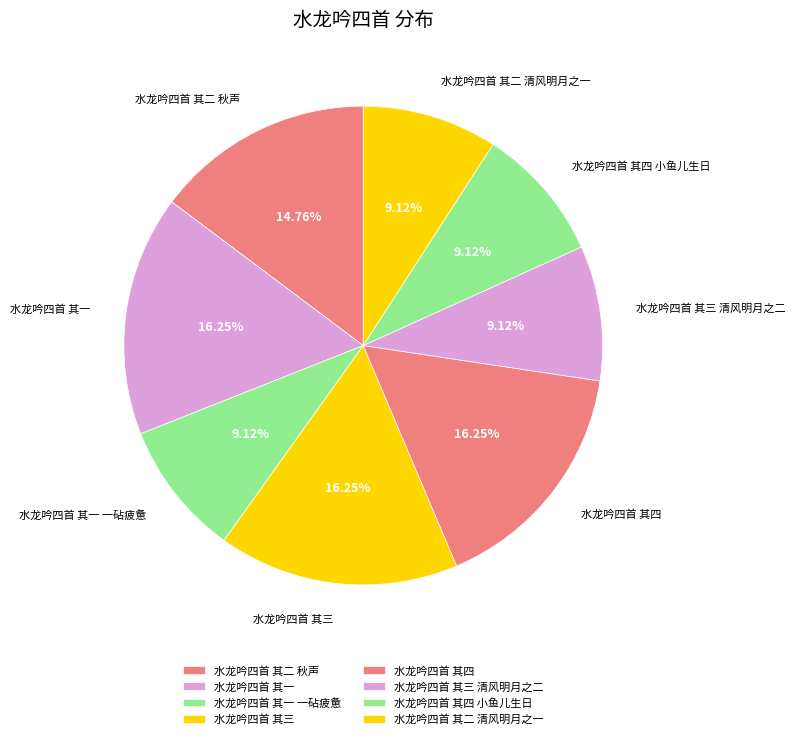

Count the number of slices in the pie.

8